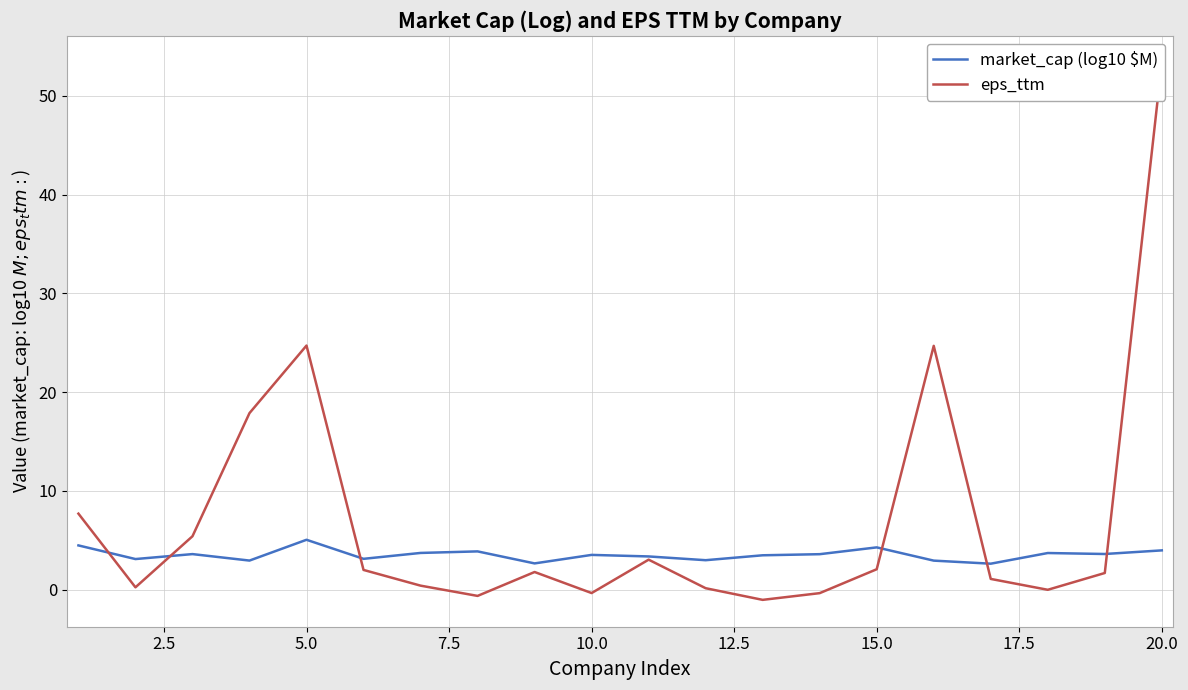

Rank the series by their maximum value, from lowest to highest.

market_cap (log10 $M), eps_ttm